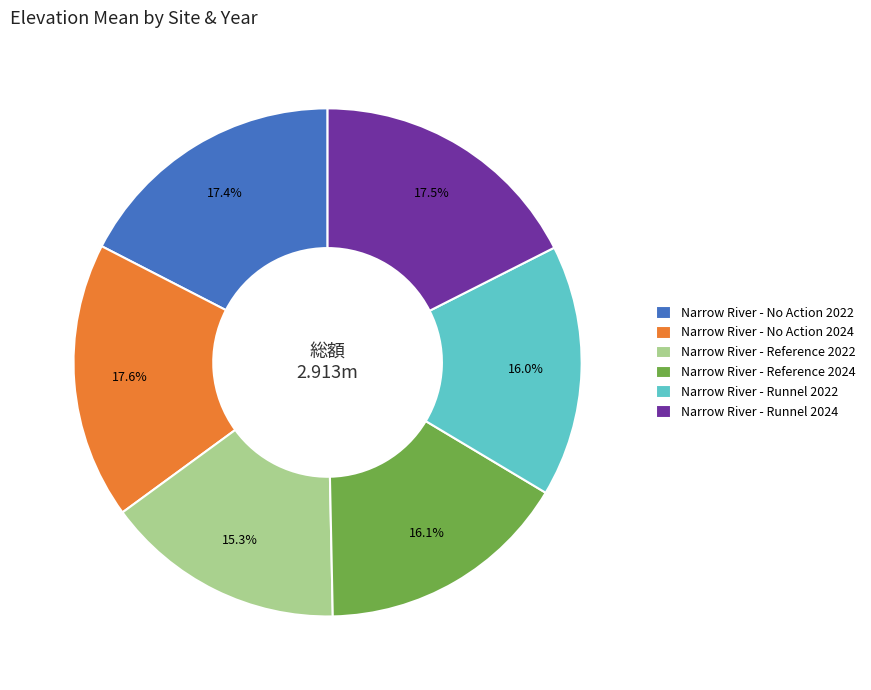

Is Narrow River - Reference 2024 the majority of the pie?

No